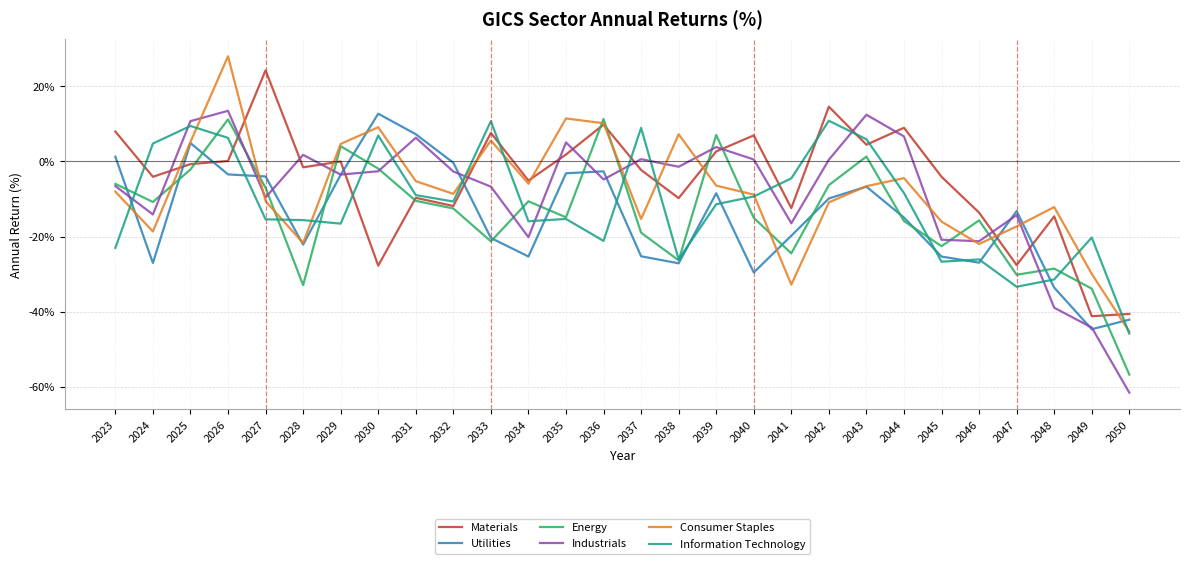

Which series has the largest range (max minus min)?

Industrials